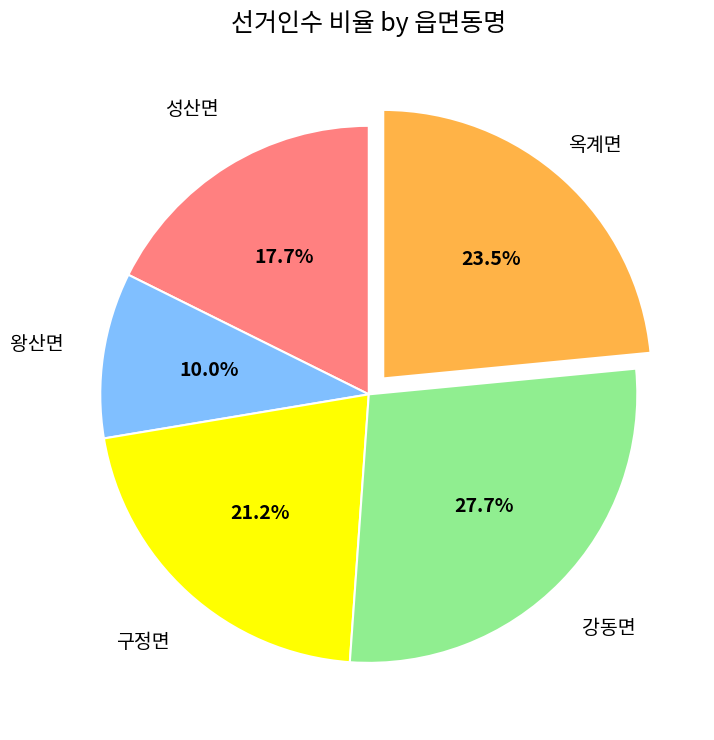

Is there any slice that represents more than half of the pie?

No